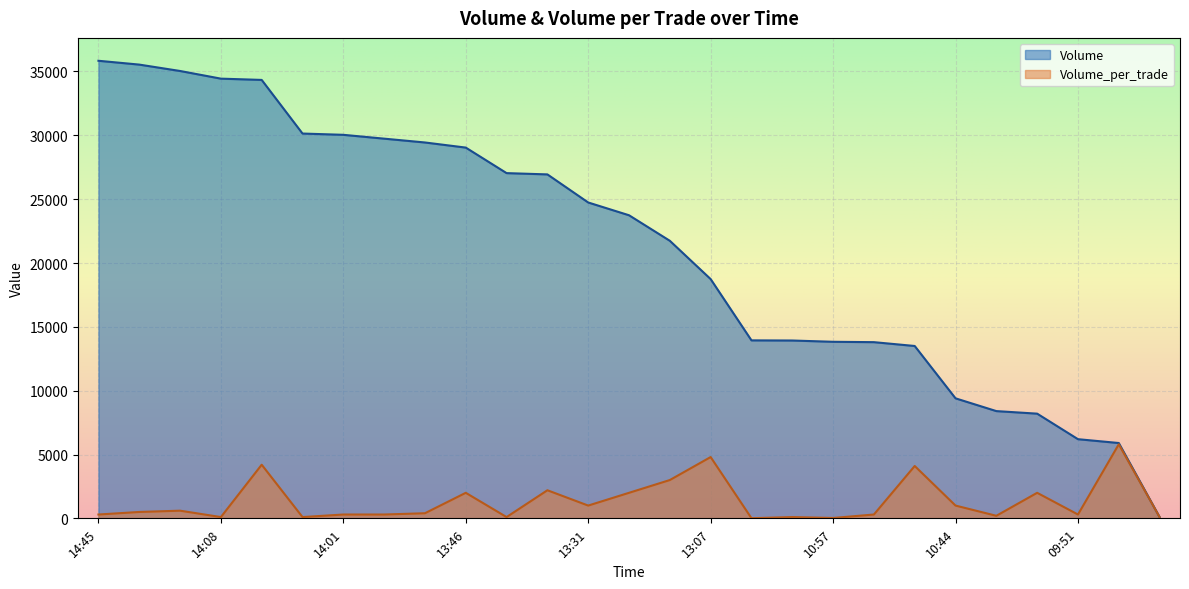

True or false: Volume and Volume_per_trade cross at least once.

False